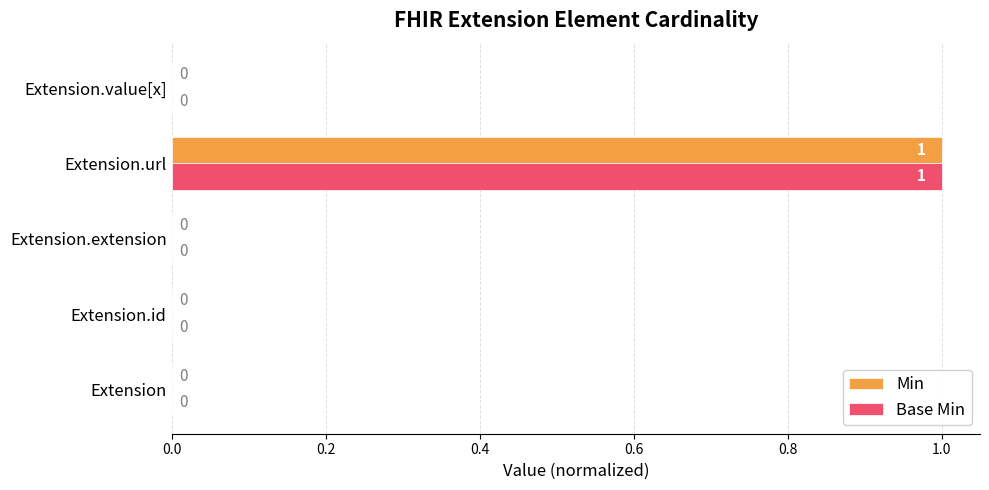

At which category is the sum across all series the highest?

Extension.url